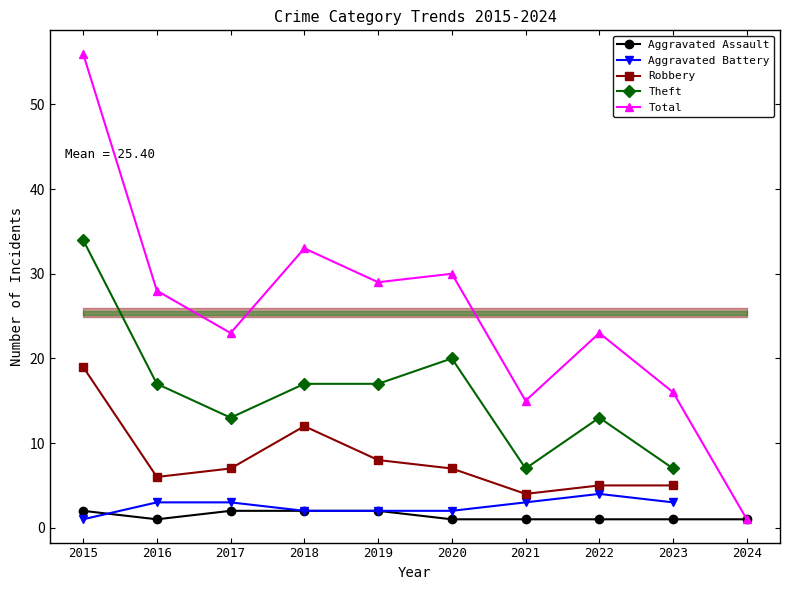

Which series has the largest range (max minus min)?

Total